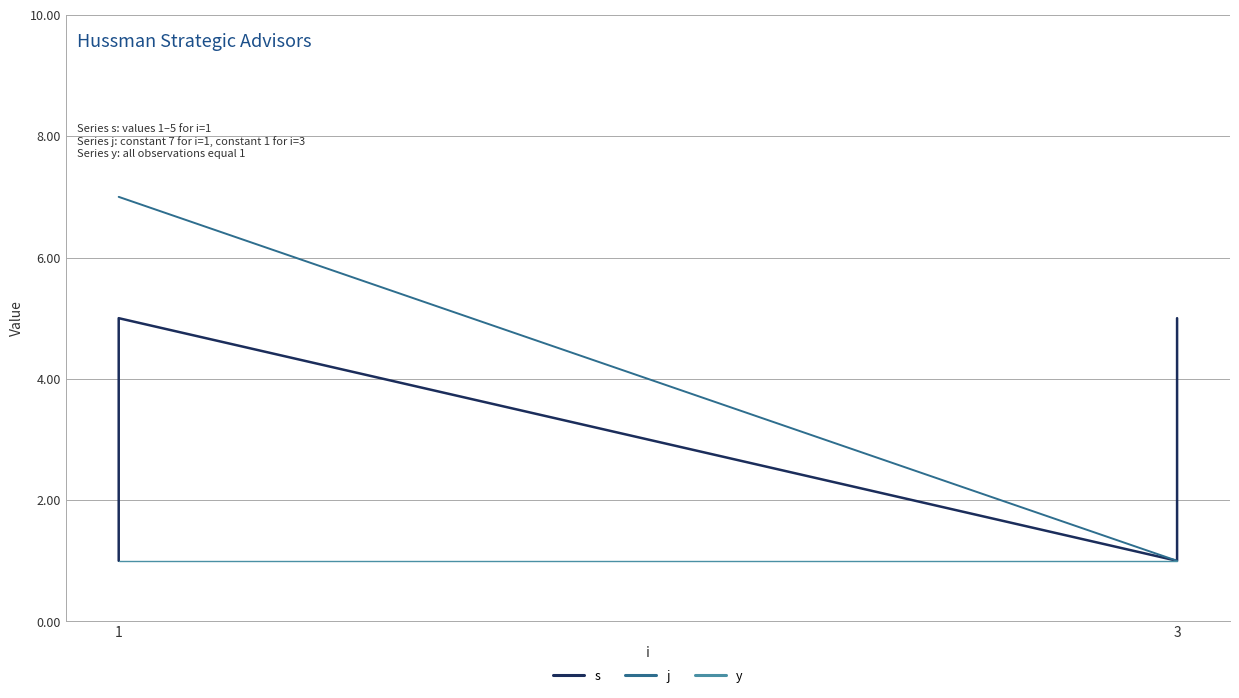

At which label does y reach its peak?

1